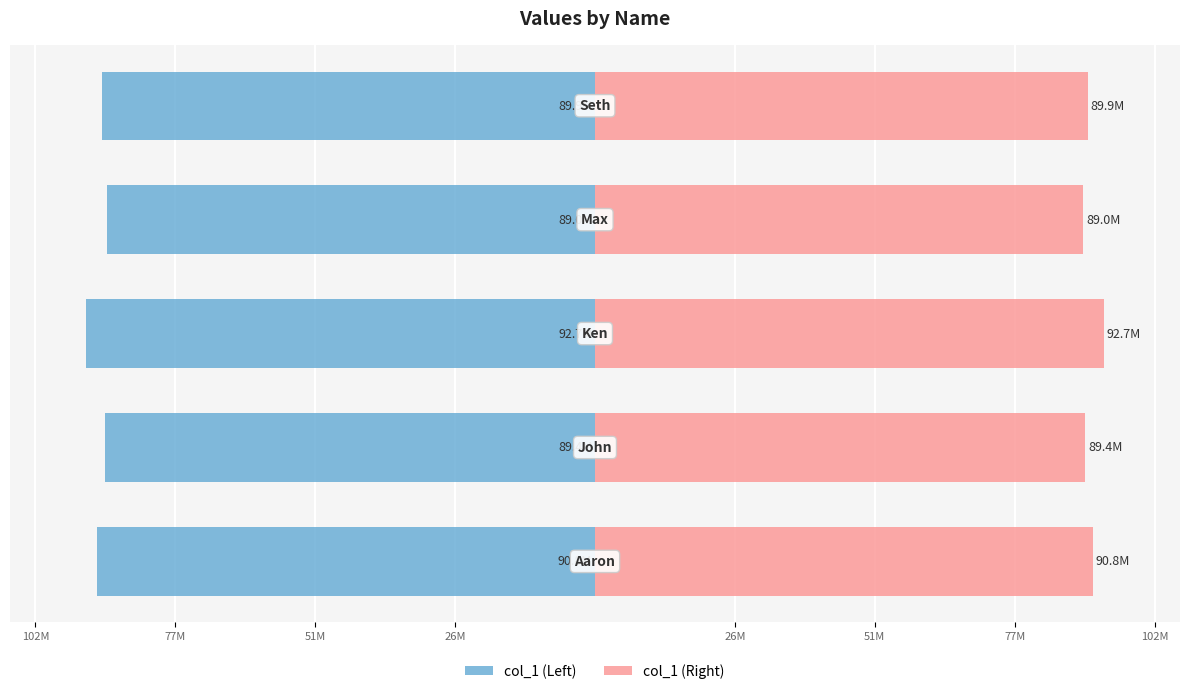

Reading left to right, what are all the values shown in this chart?

col_1 (Left): -90827490	-89387749	-92740857	-89037485	-89879087
col_1 (Right): 90827490	89387749	92740857	89037485	89879087